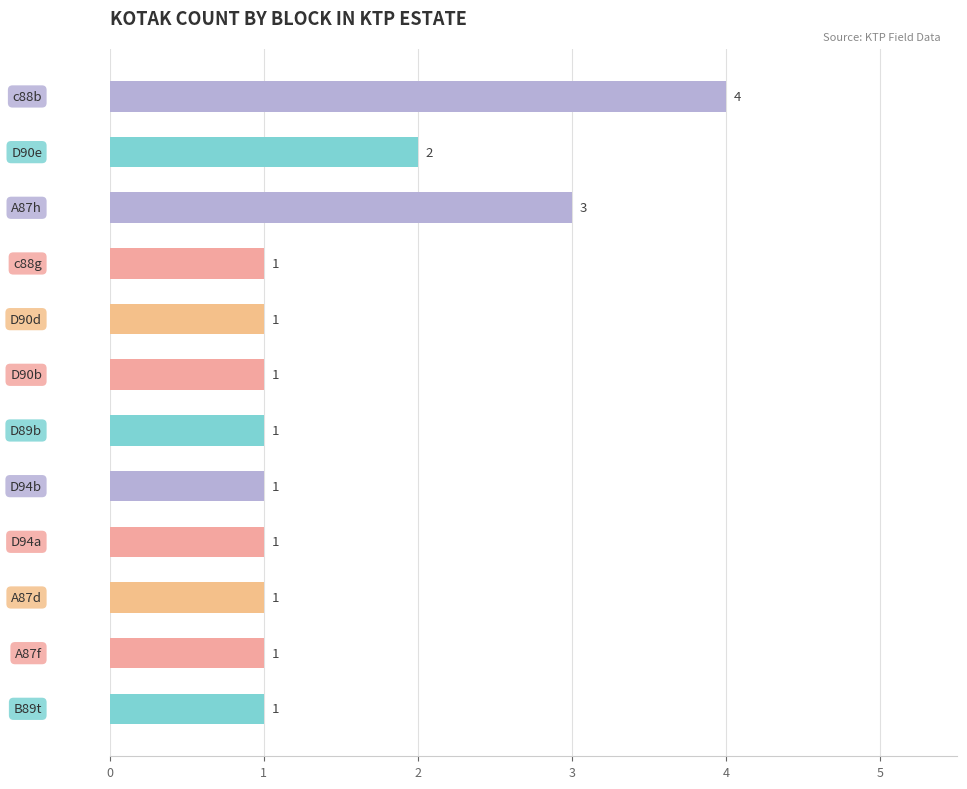

What is the value of the 9th bar from the top?

1